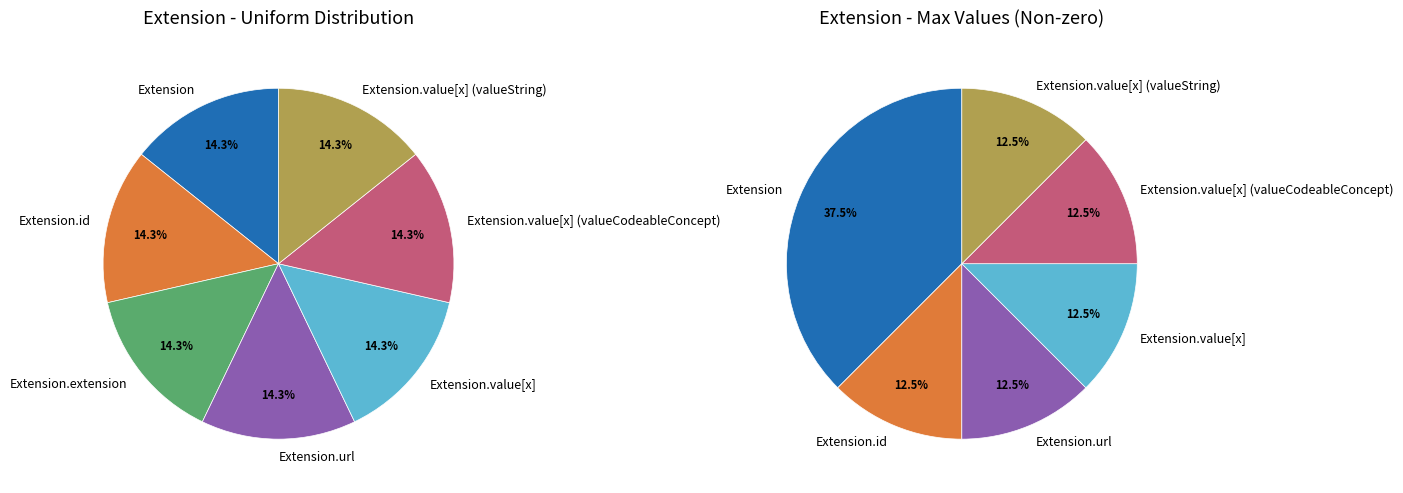

Does Extension.id represent more than half of the total?

No